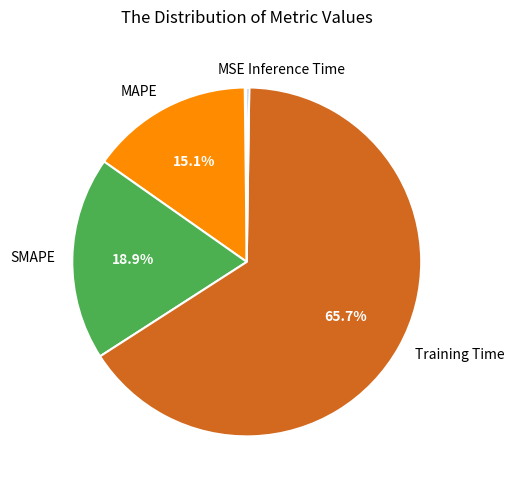

Is there any slice that represents more than half of the pie?

Yes